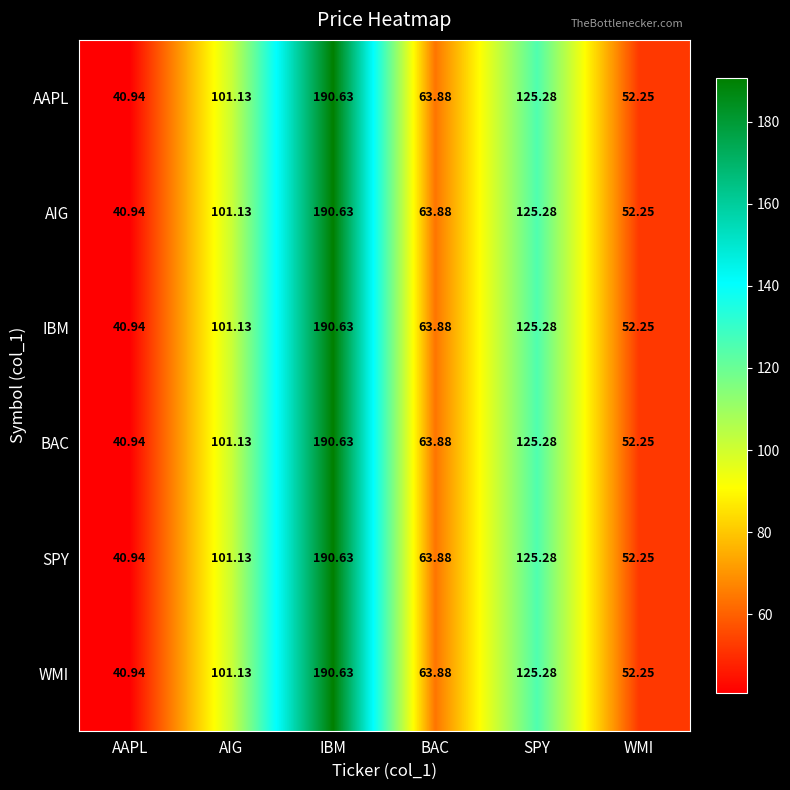

Which label corresponds to the largest value in the chart?

IBM